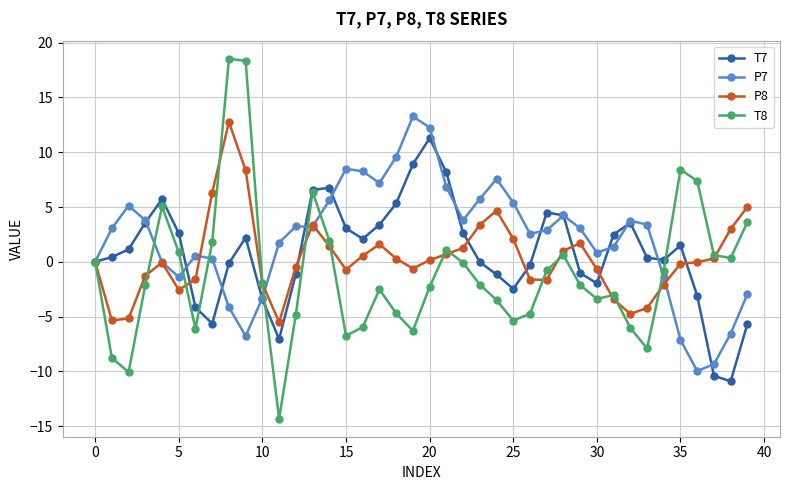

Which series has the widest spread of values?

T8